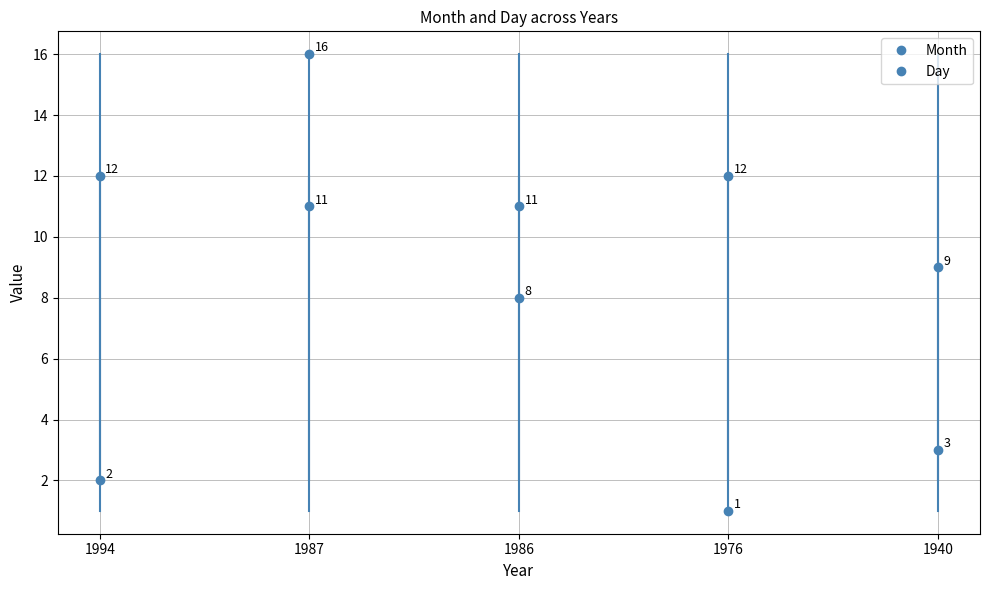

Where is Day nearest to the value 9?

1986